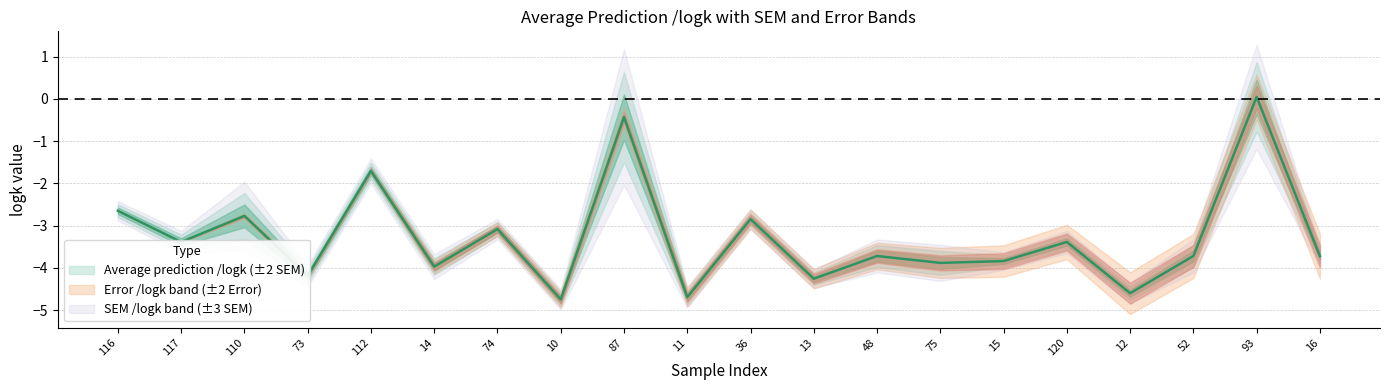

True or false: Average prediction /logk and Error /logk cross at least once.

False